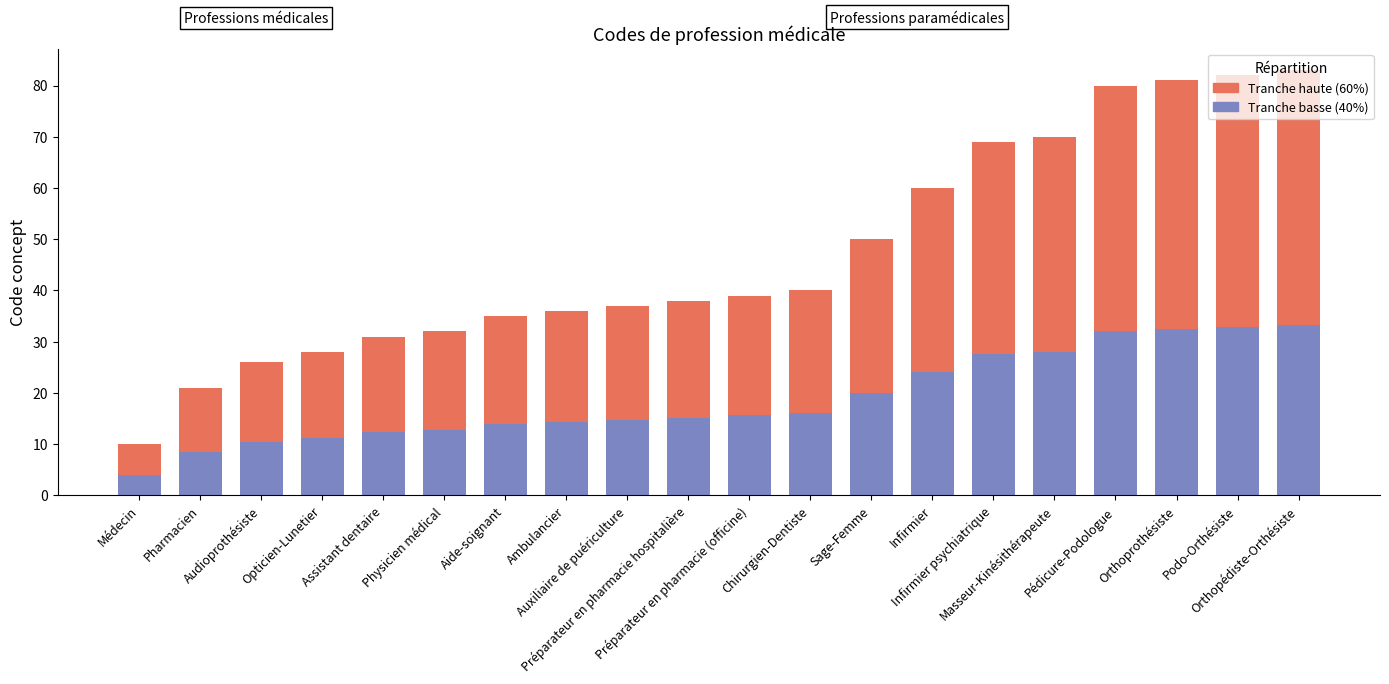

What is the highest value of the Tranche basse (40%) series?

33.2